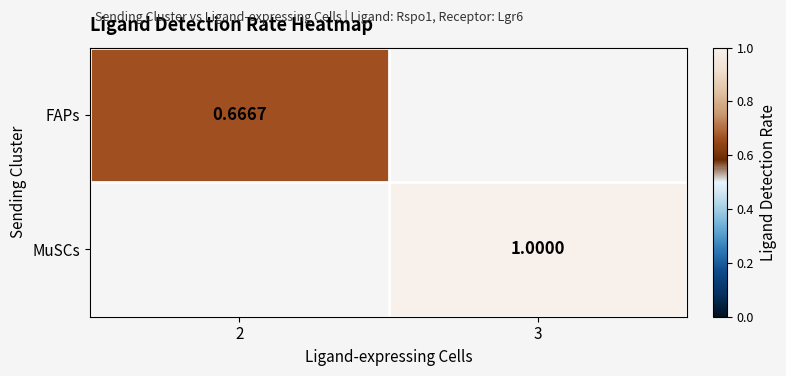

How many series are shown in this chart?

2